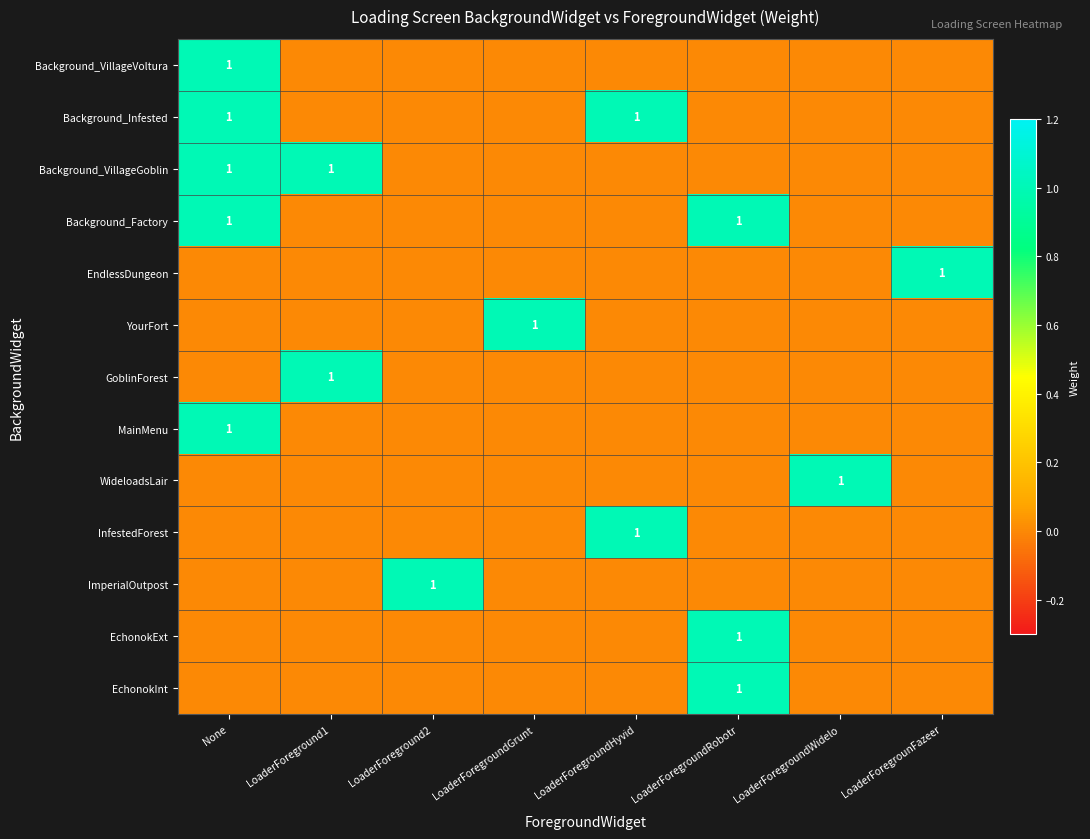

True or false: Background_Infested has a value of 1 at LoaderForegroundHyvid.

True